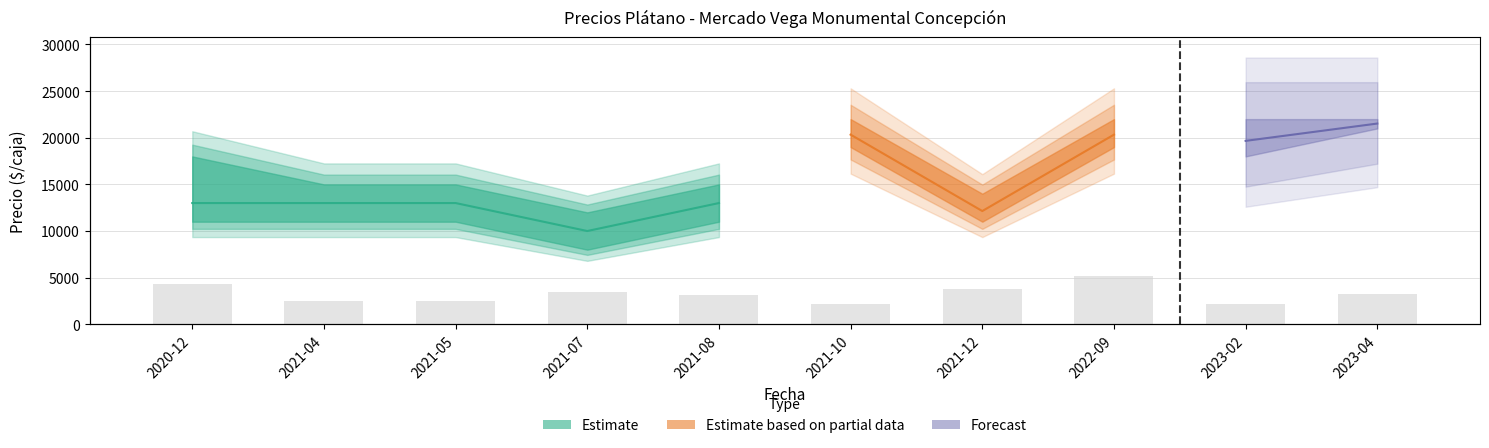

Rank the categories by value from highest to lowest.

2022-09, 2020-12, 2021-12, 2021-07, 2023-04, 2021-08, 2021-04, 2021-05, 2021-10, 2023-02